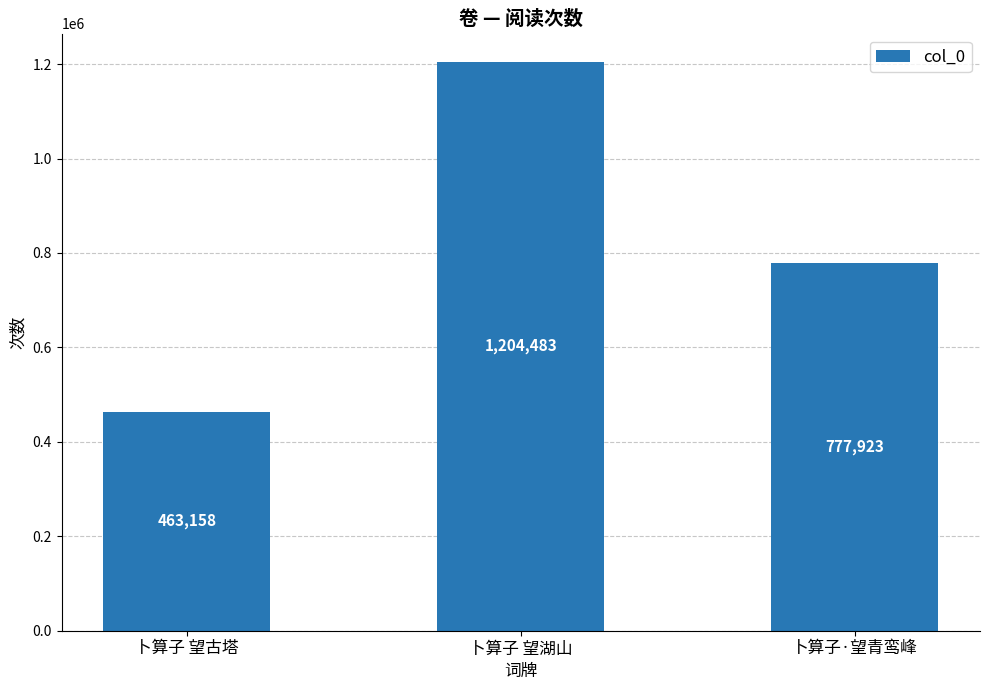

Approximately how many times larger is the value at 卜算子 望古塔 compared to 卜算子 望湖山?

0.4